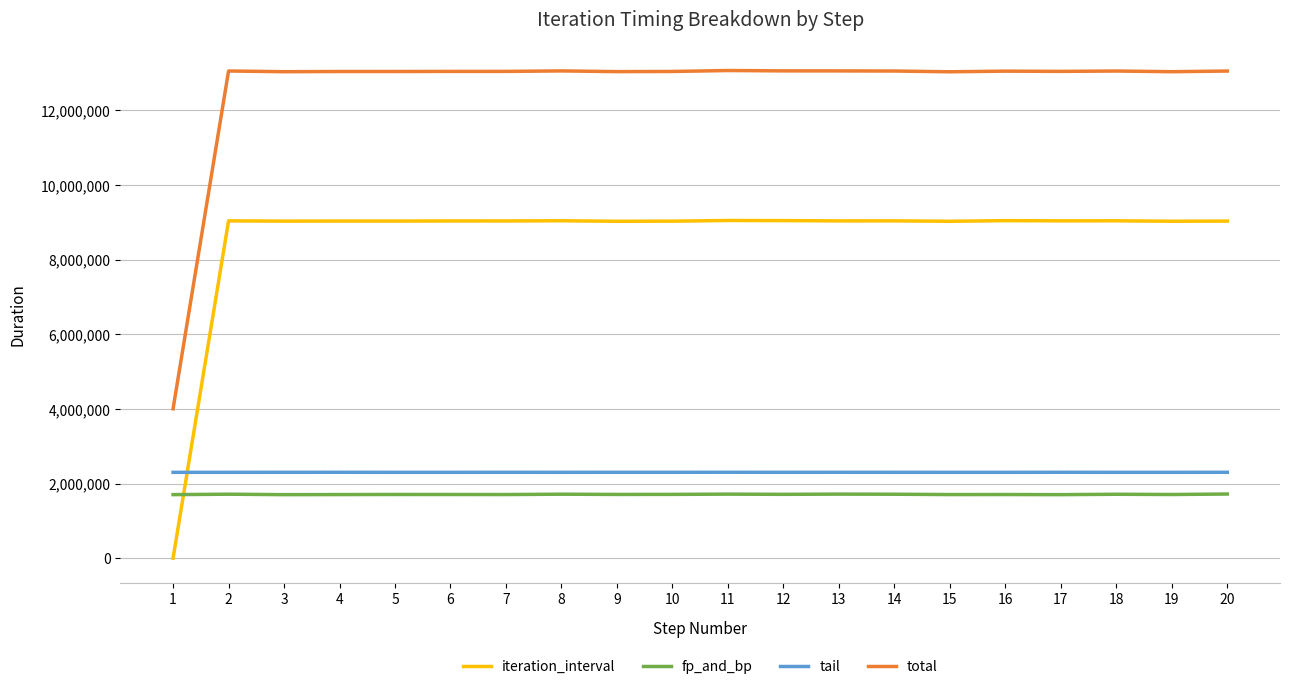

How many series are shown in this chart?

4